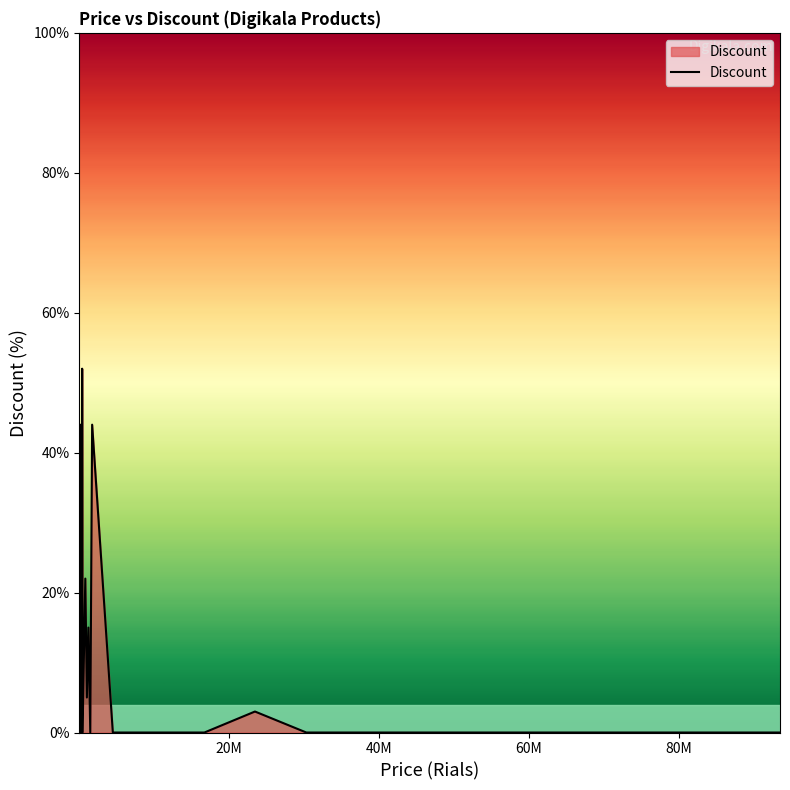

What is the difference between the maximum and minimum values?

52